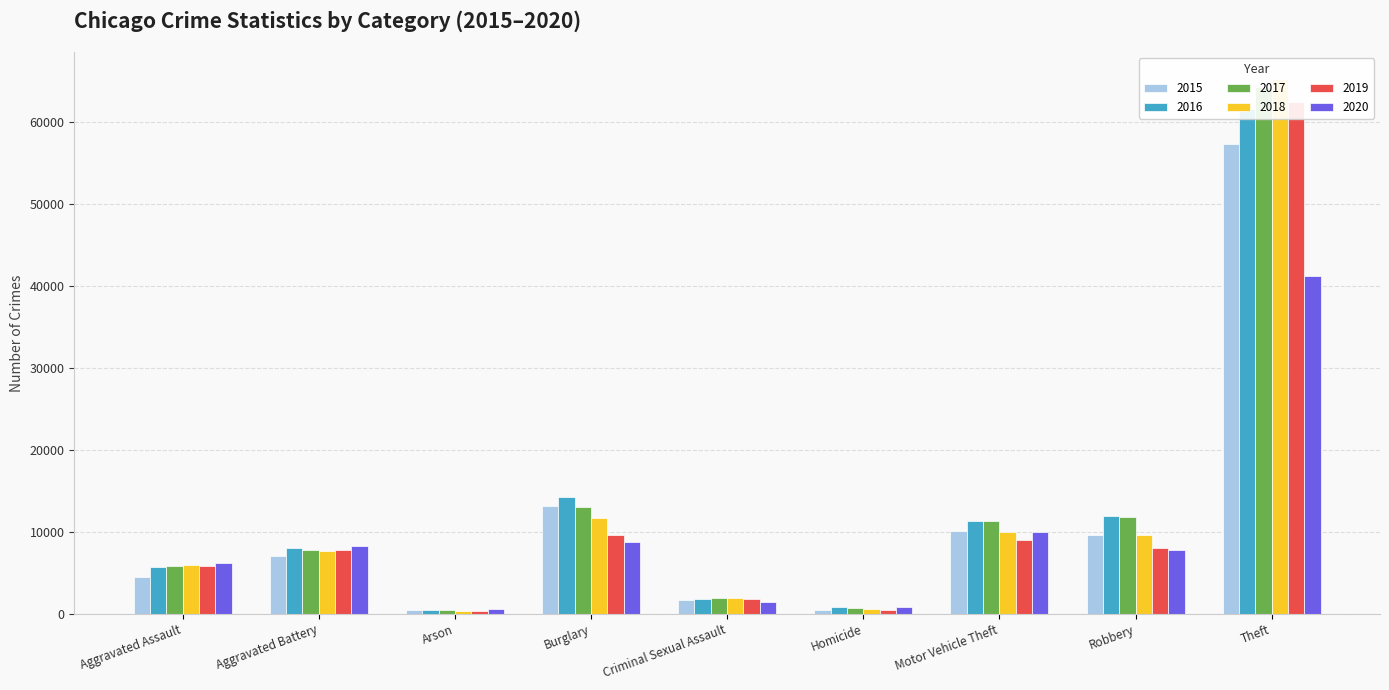

True or false: 2016 has a value of 14289 at Burglary.

True